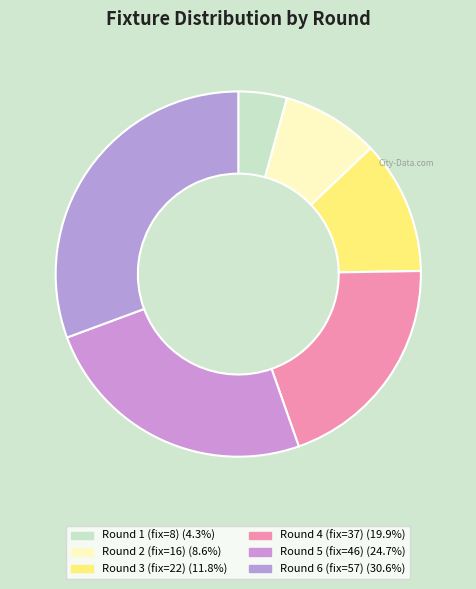

How many slices are in this pie chart?

6